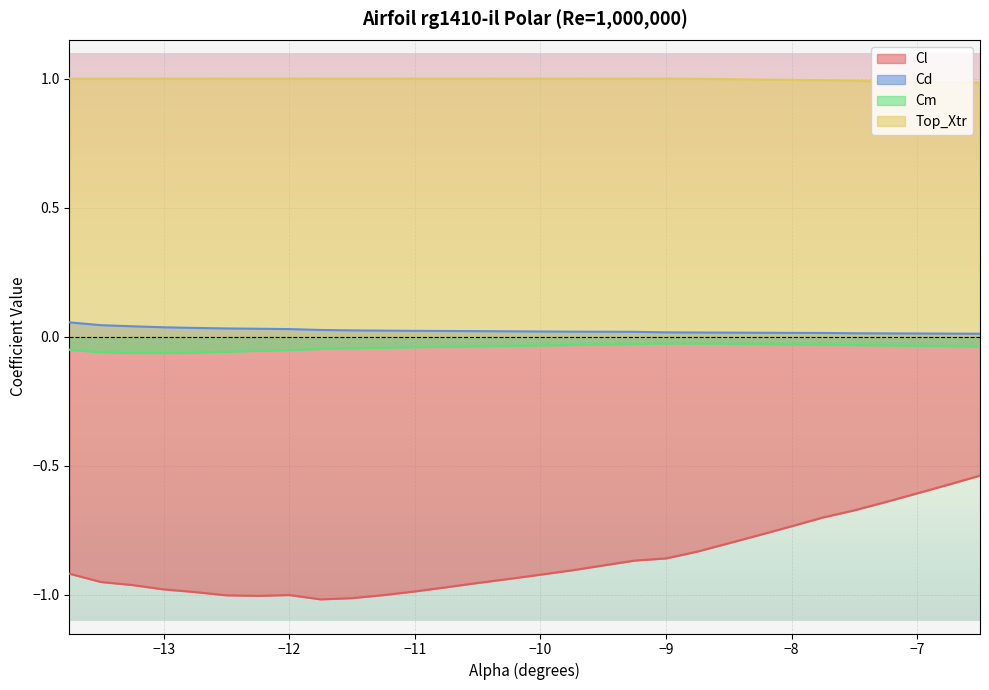

The Cm series shows -0.0 at -7.25. True or false?

True